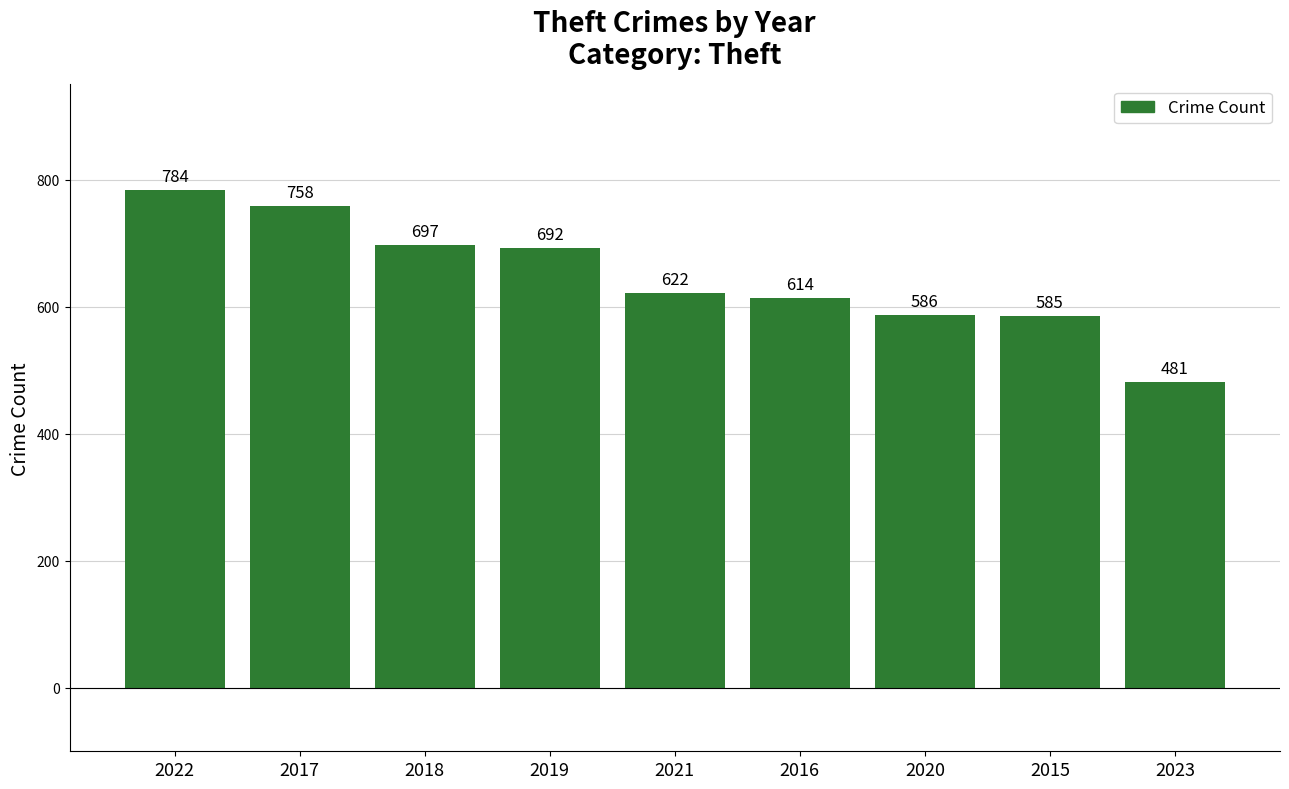

Is it true that the value at 2023 is 667?

False